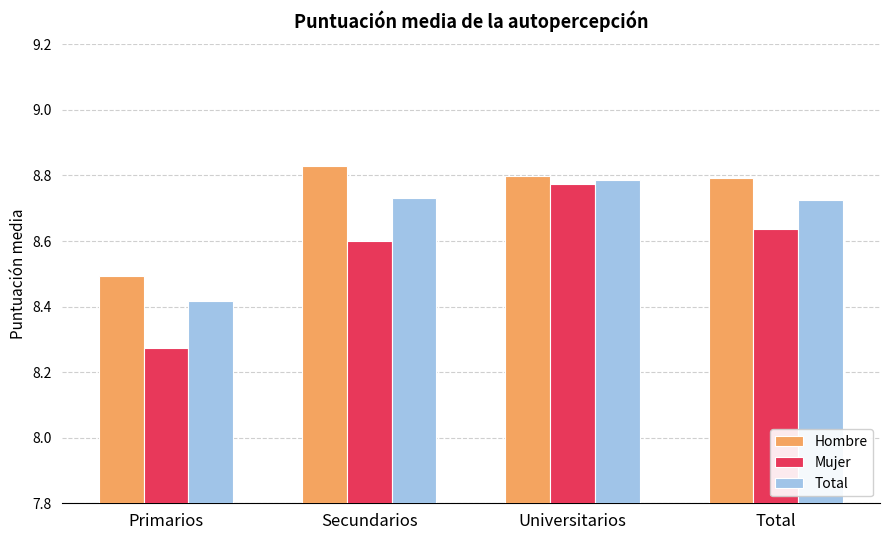

Which category has the highest value in the Total series?

Universitarios